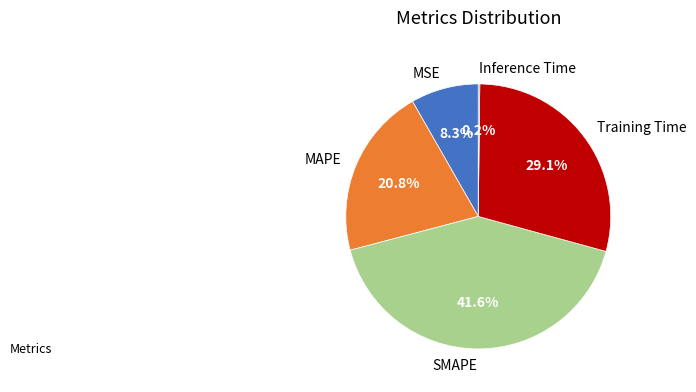

Between MSE and SMAPE, which is larger?

SMAPE